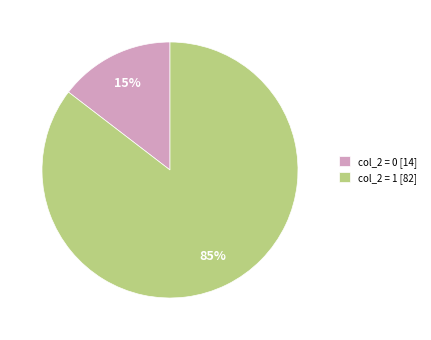

Count the number of slices in the pie.

2